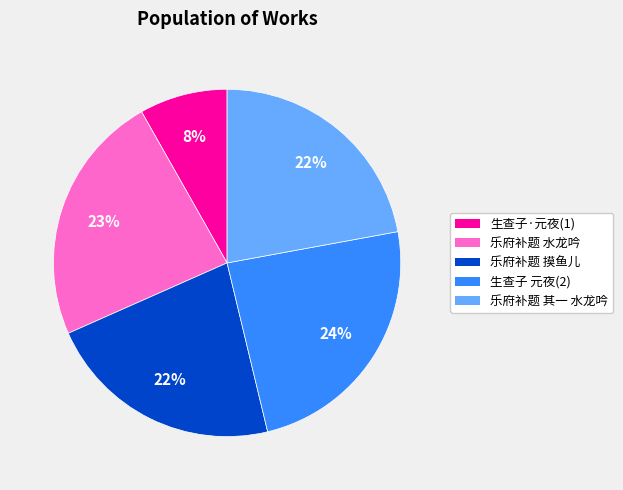

To the nearest percent, what is the average slice percentage?

20%